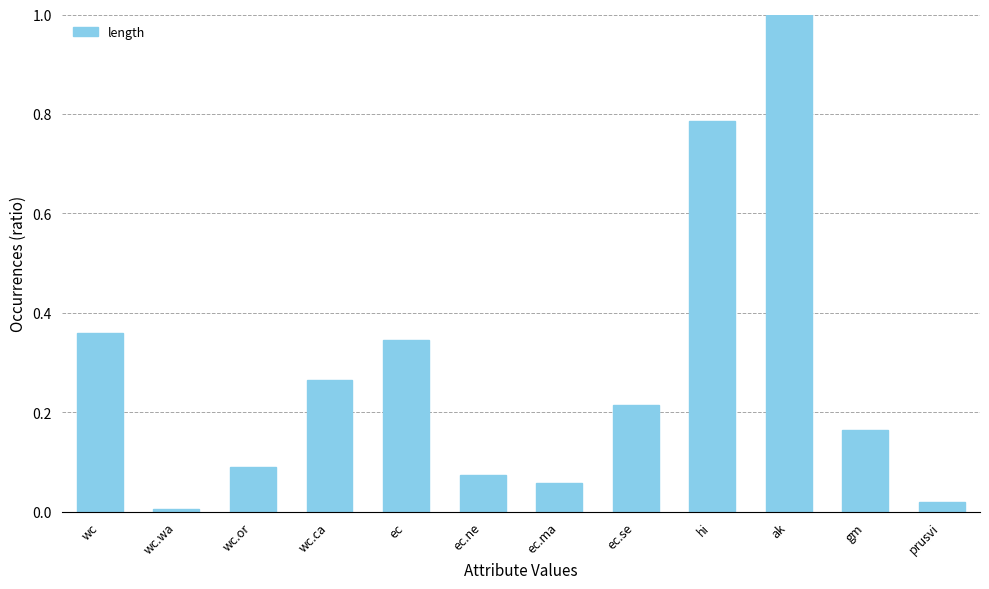

What is the difference between the maximum and minimum values?

1.0